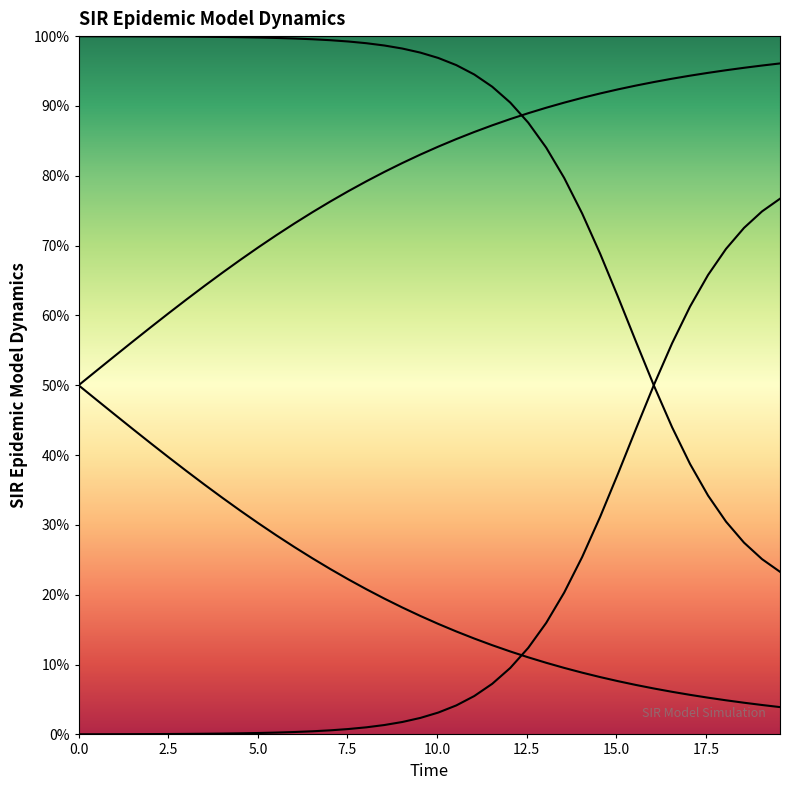

Is the value of I at 26 greater than the value of D at 10?

Yes